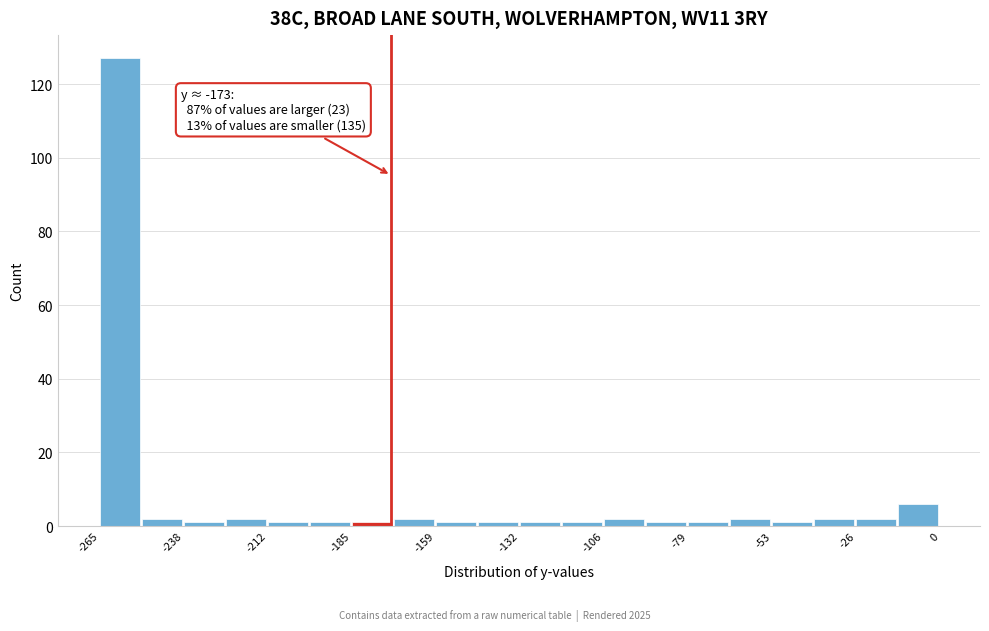

Around what value on the x-axis is the tallest bar? Give the approximate position of its centre, as read against the axis.

-260